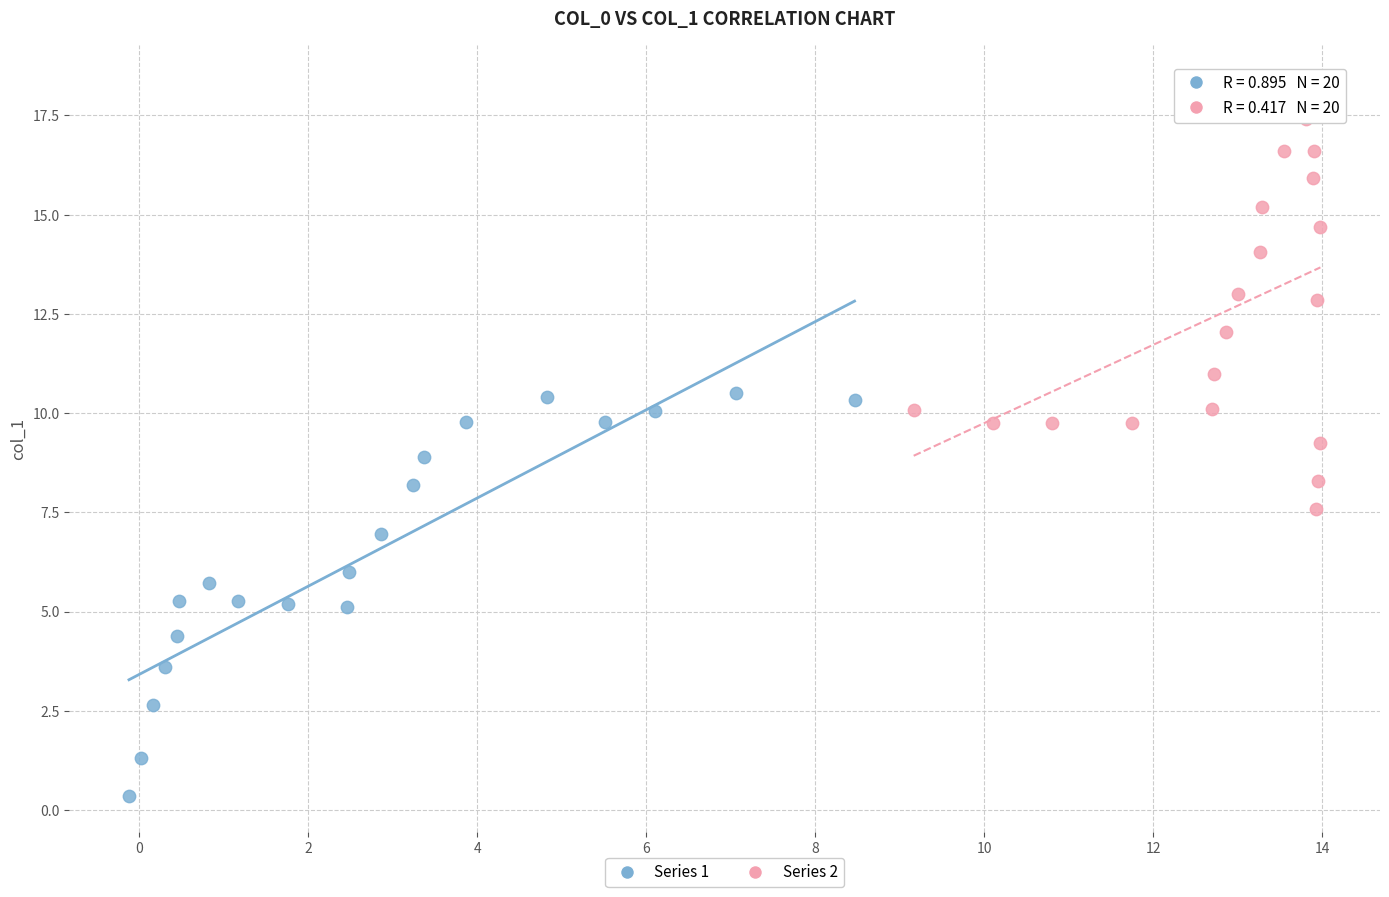

Which series contains the highest Y value?

Series 2